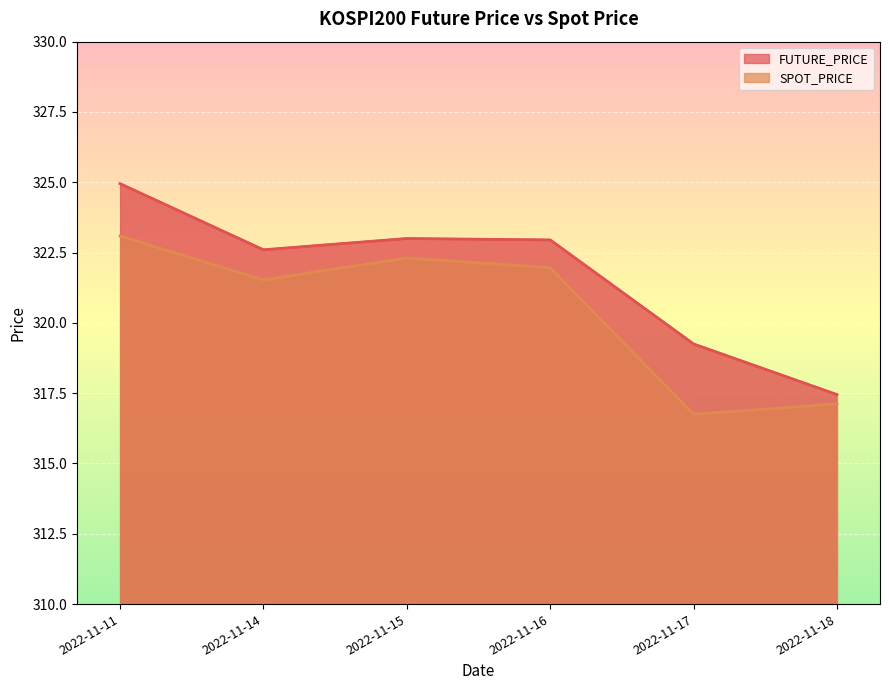

What are all the series names shown in the legend?

FUTURE_PRICE, SPOT_PRICE